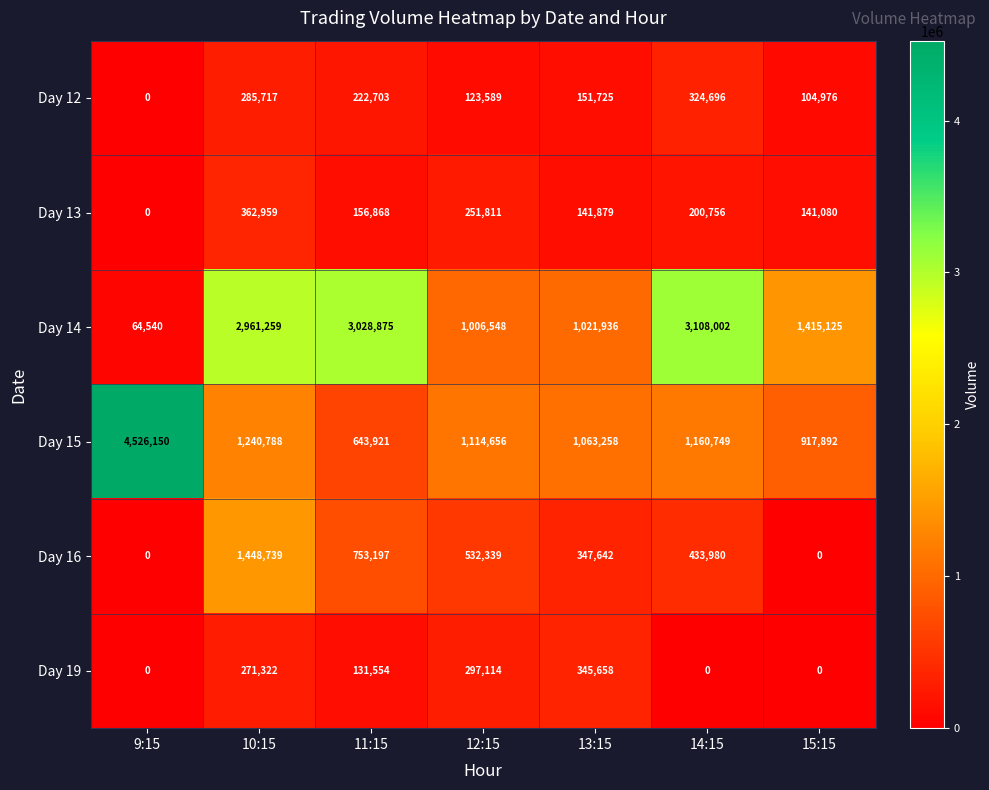

Where does the Day 13 series first go above 156868?

10:15